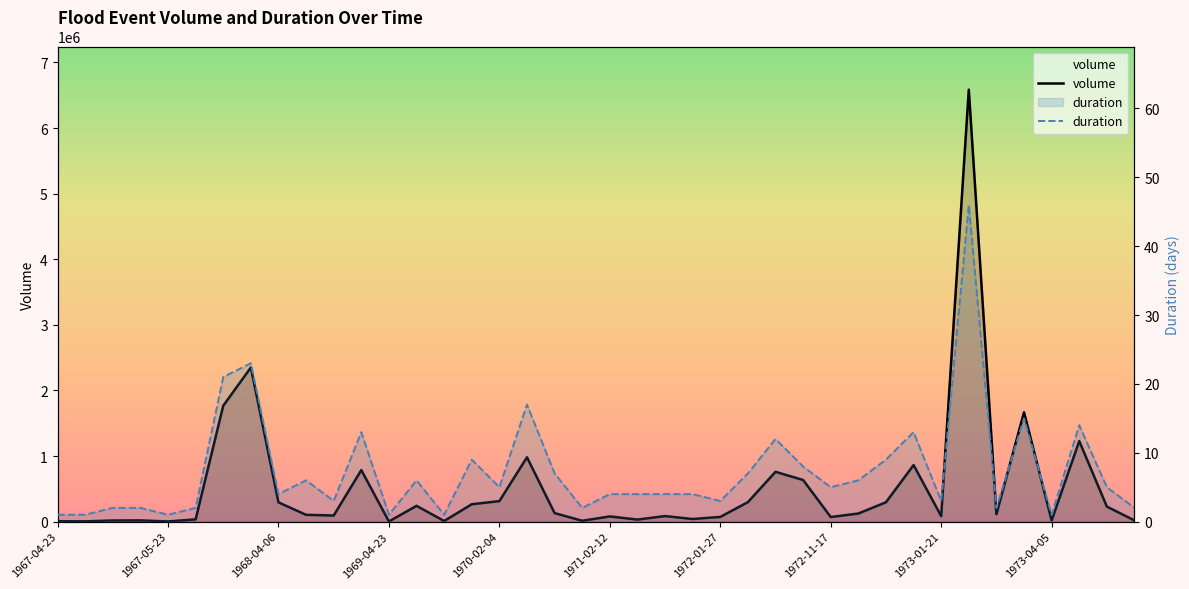

What is the greatest value displayed?

6583939.2